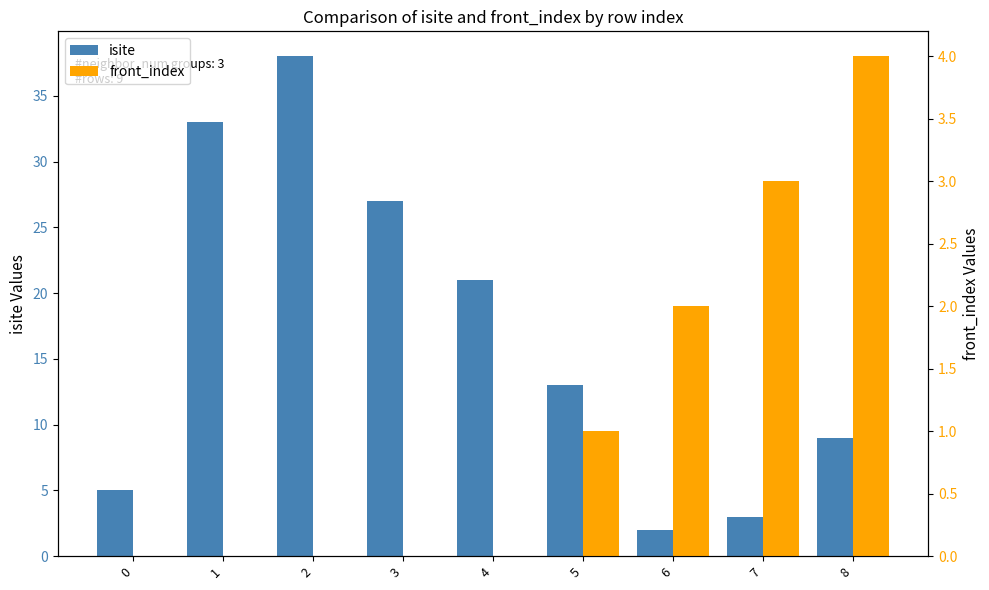

What is the value of the front_index bar at the 9th from the left?

4